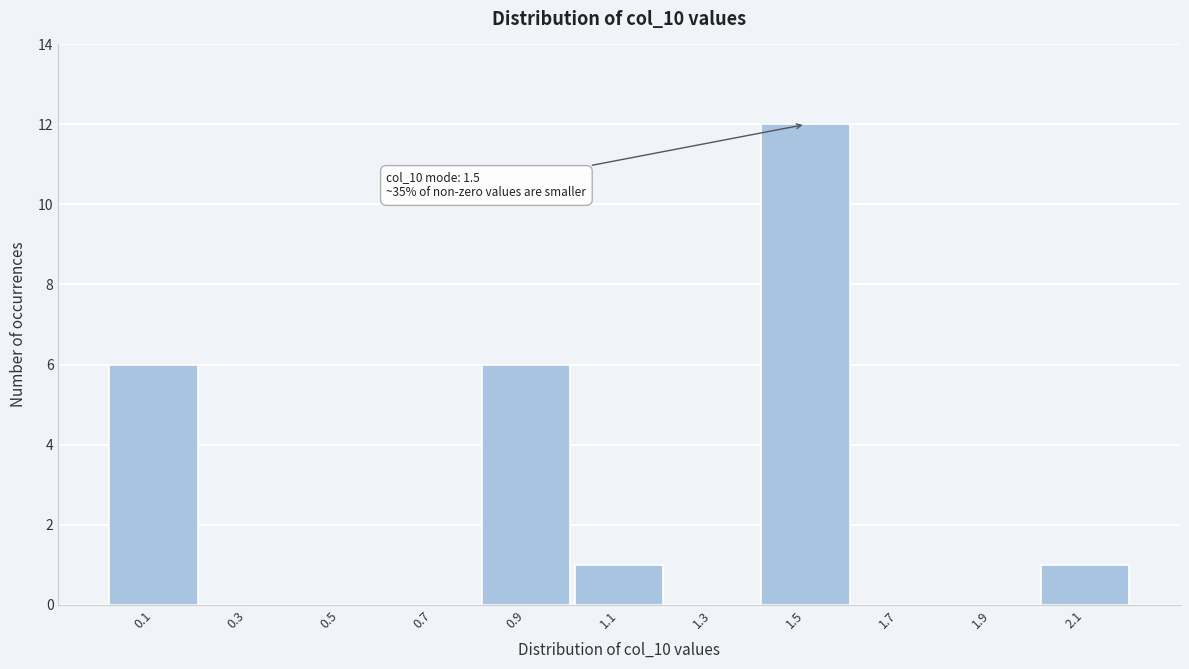

Reading left to right, transcribe all the data shown in this chart.

0.1=6	0.3=0	0.5=0	0.7=0	0.9=6	1.1=1	1.3=0	1.5=12	1.7=0	1.9=0	2.1=1